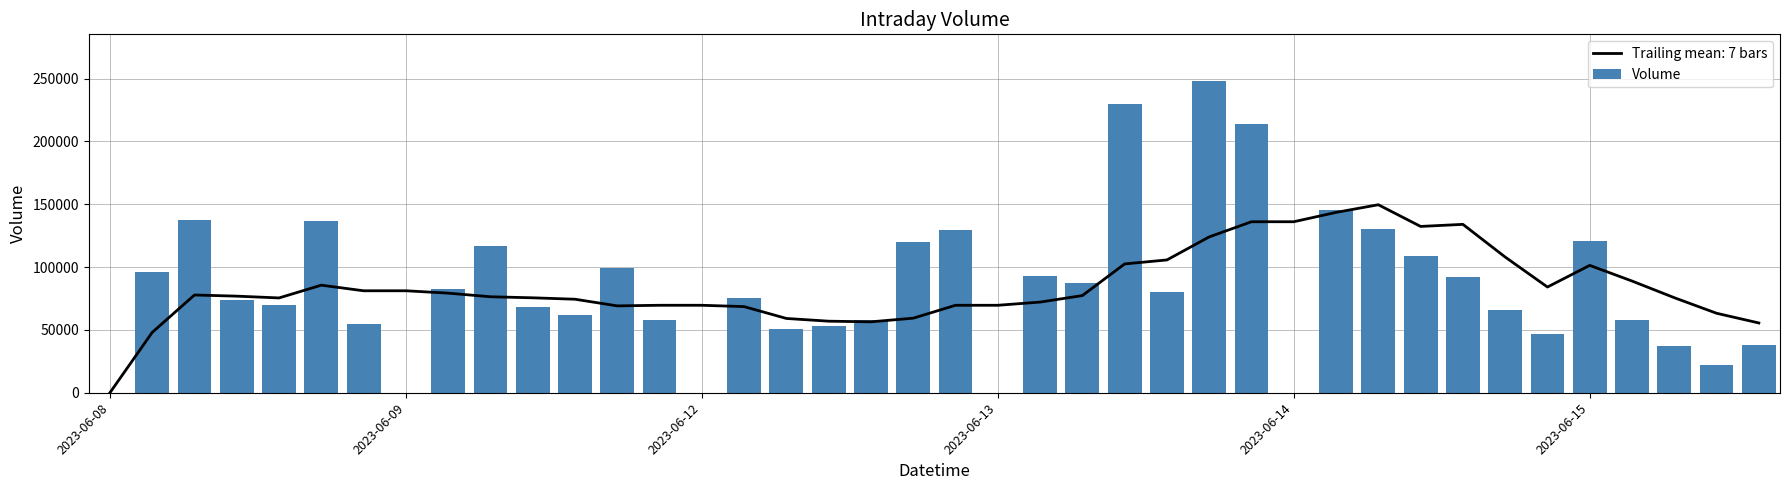

What is the sum of all Volume values?

3359624